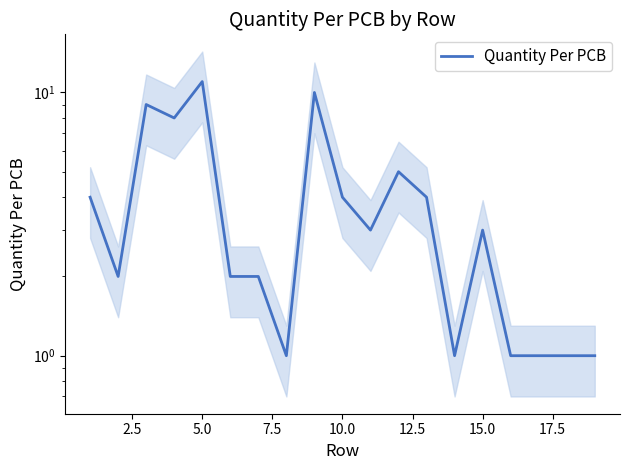

Is it true that the value at 2.5 is 1?

False